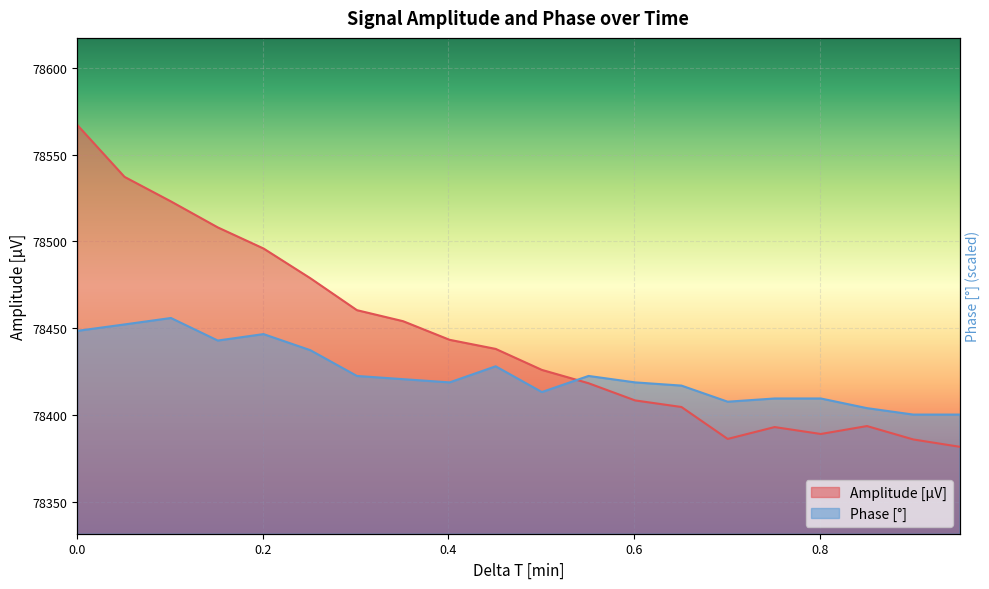

What is the value of the Phase [°] point at the 18th from the left?

78404.2